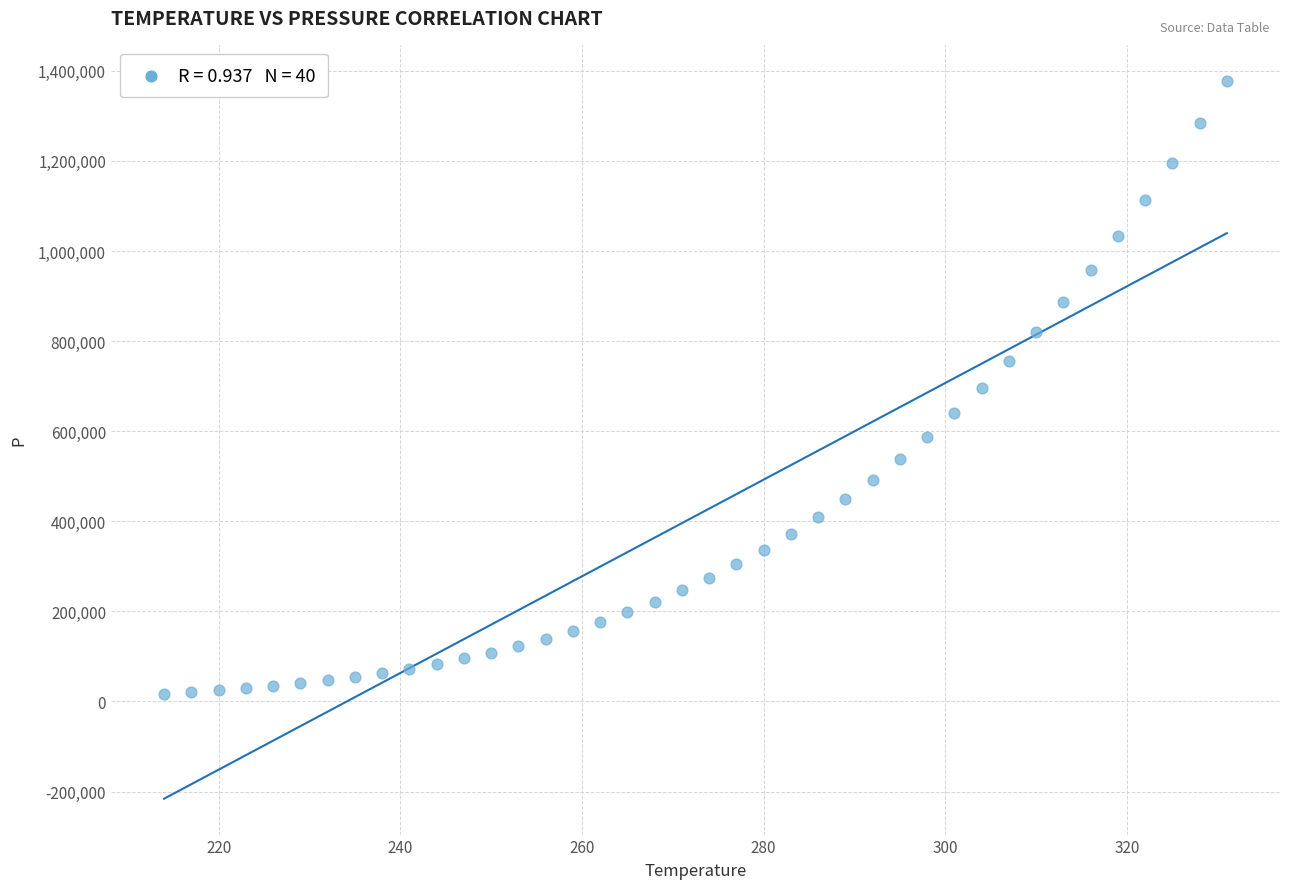

What is the range of Y values (max minus min)?

1360895